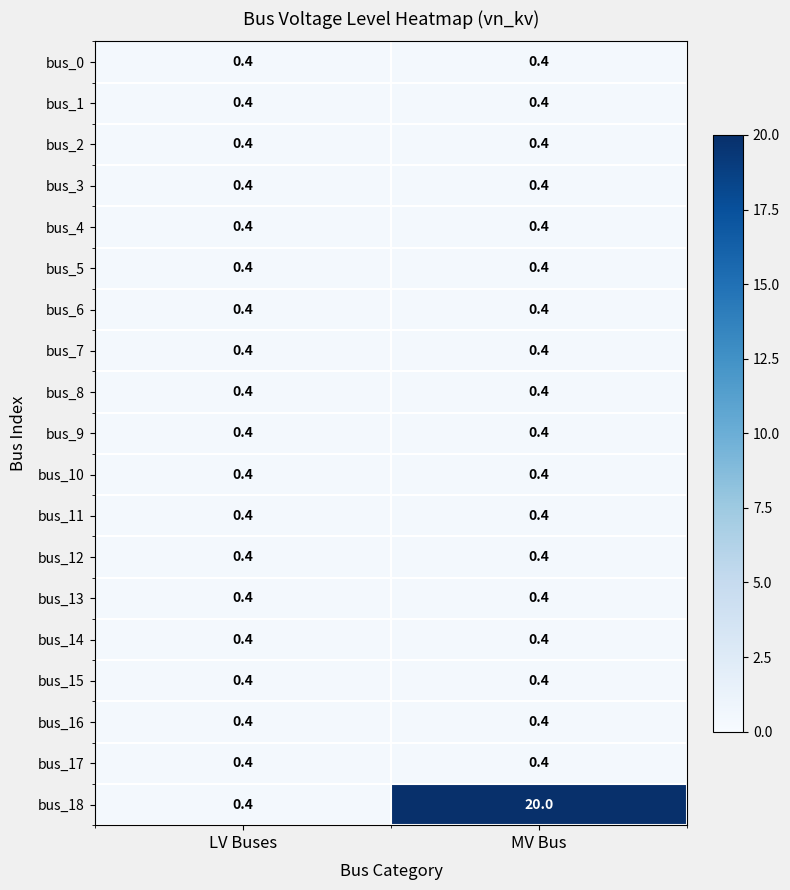

What is the average value of the bus_16 series?

0.4